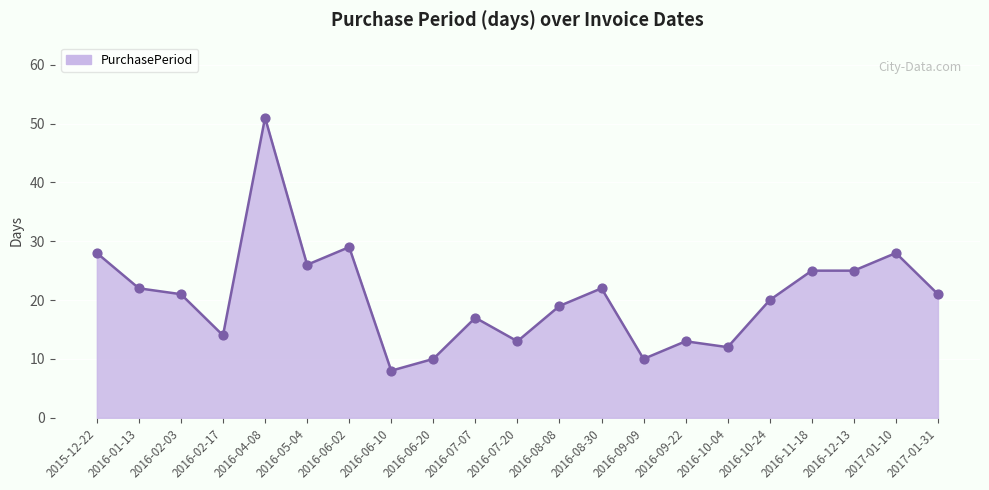

Which has a higher value, 2016-10-04 or 2016-05-04?

2016-05-04